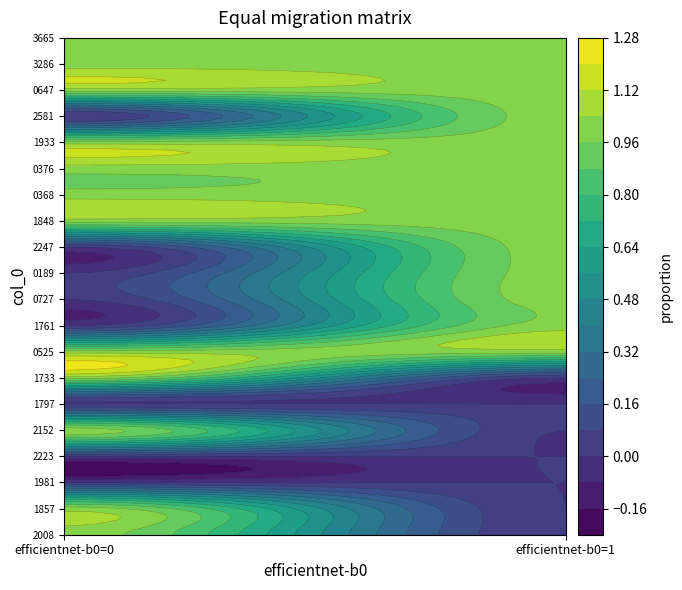

Between 0 and 1, which series saw the biggest shift?

2008